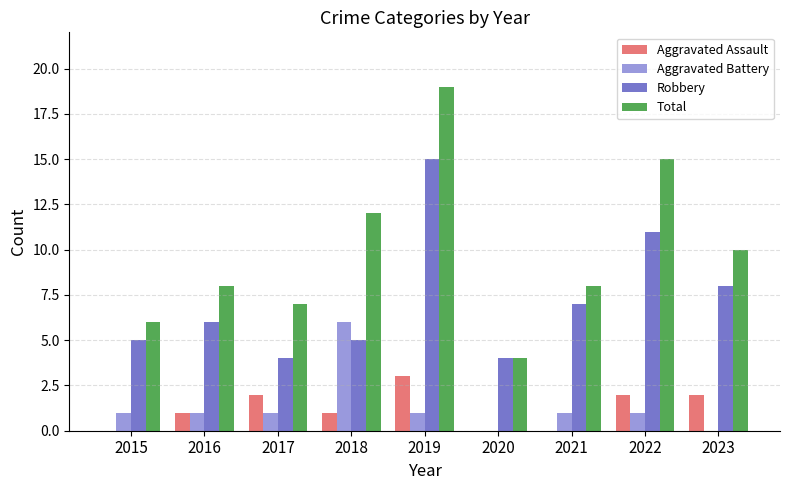

At which category is the sum across all series the highest?

2019